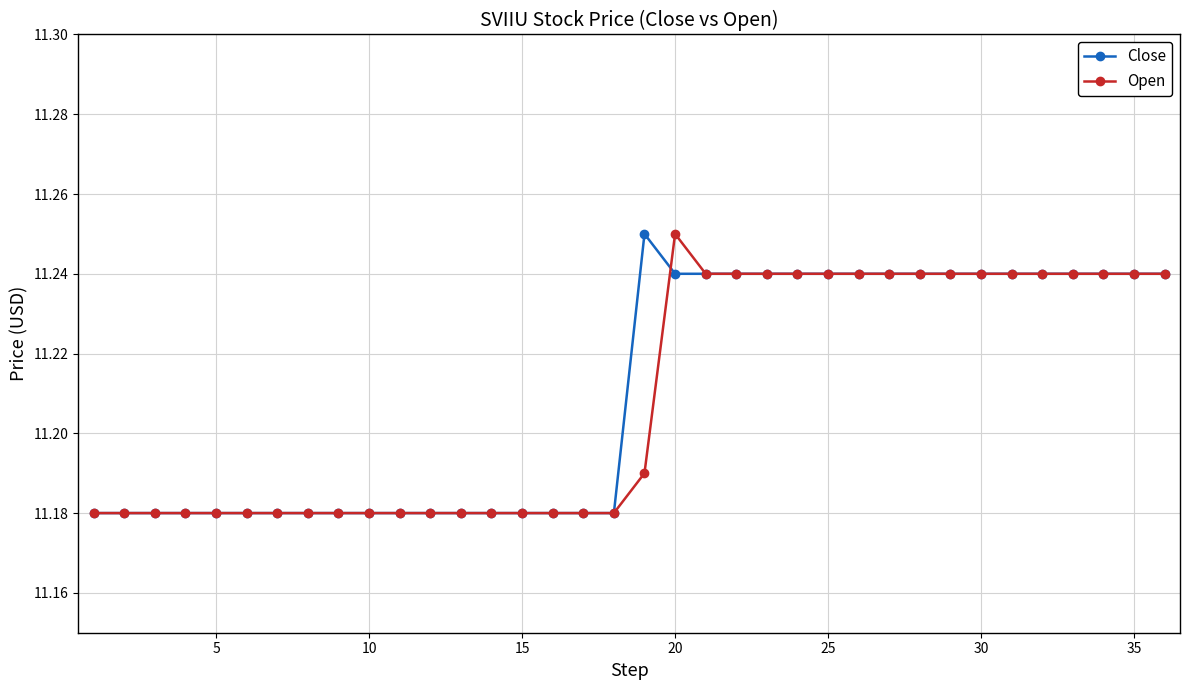

True or false: Close has more than 0 interior local peaks.

True